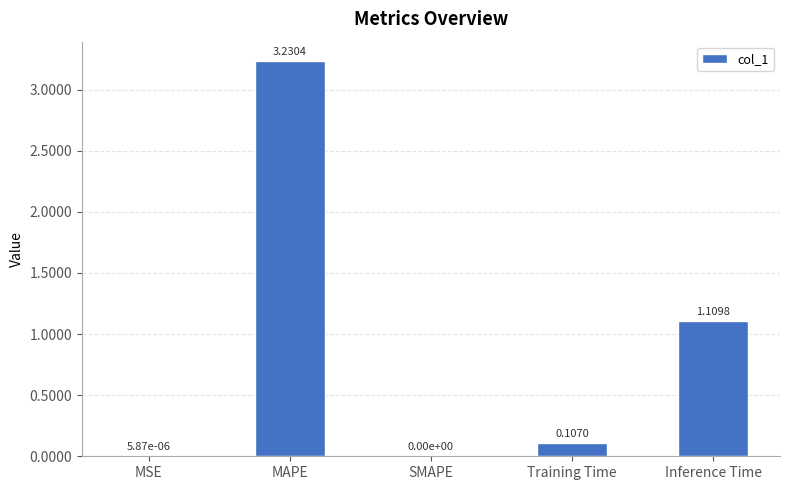

At which label is the value closest to 1?

Inference Time